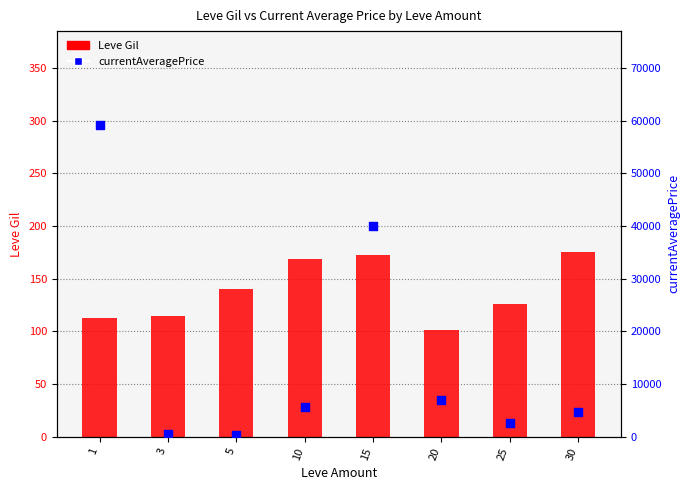

Which series contains the highest Y value?

currentAveragePrice